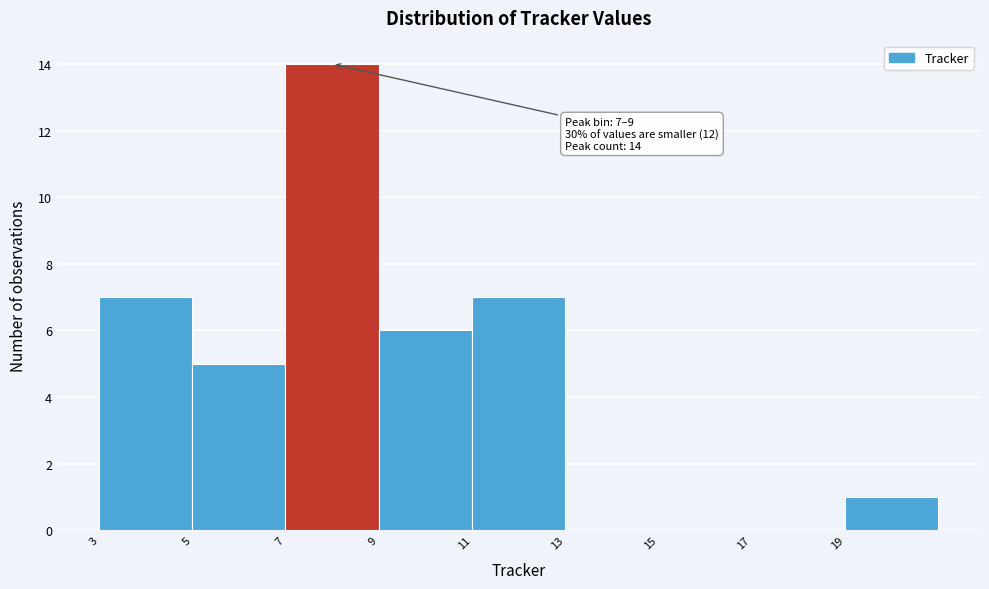

Which range on the x-axis has the tallest bar?

7 to 9